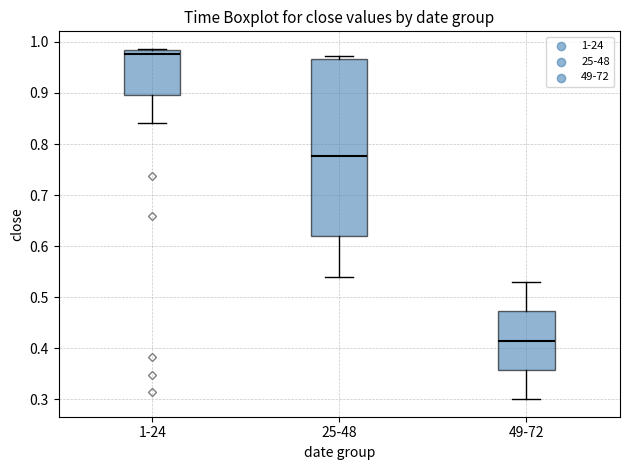

Where does the lower whisker of the box for 25-48 end on the y-axis? The values are not printed on the chart, so give them approximately, as read against the axis.

0.54